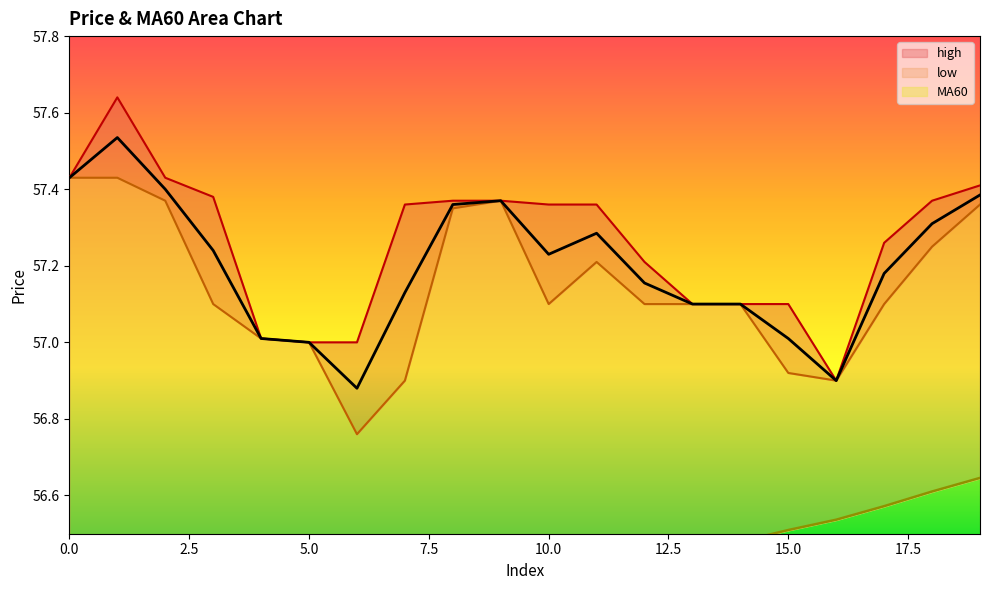

What is the sum of all high values?

1145.2